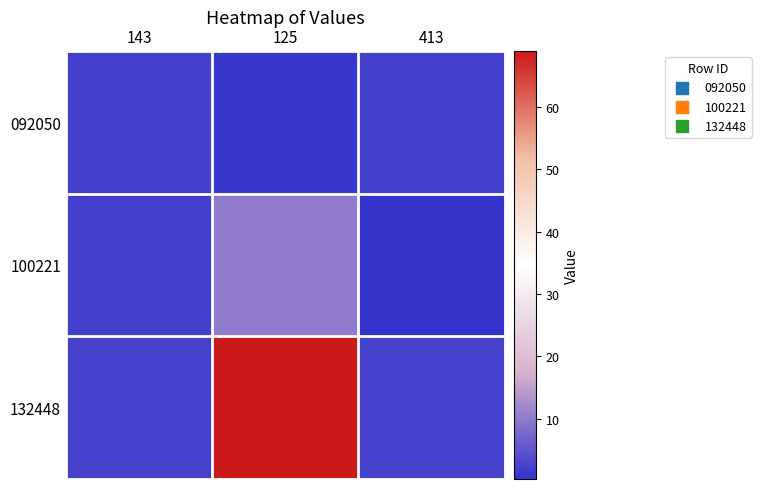

Rank the series at 143 from highest to lowest value.

132448, 092050, 100221